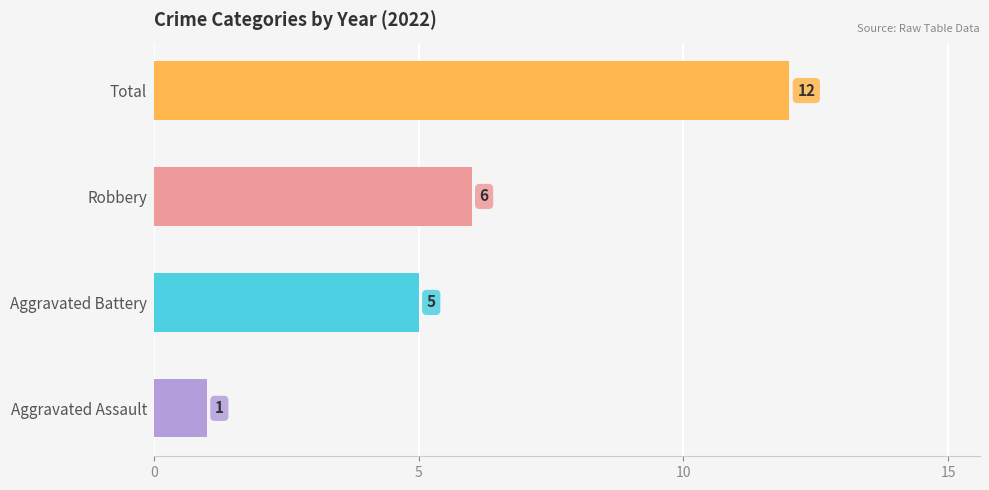

What is the maximum value shown in the chart?

12